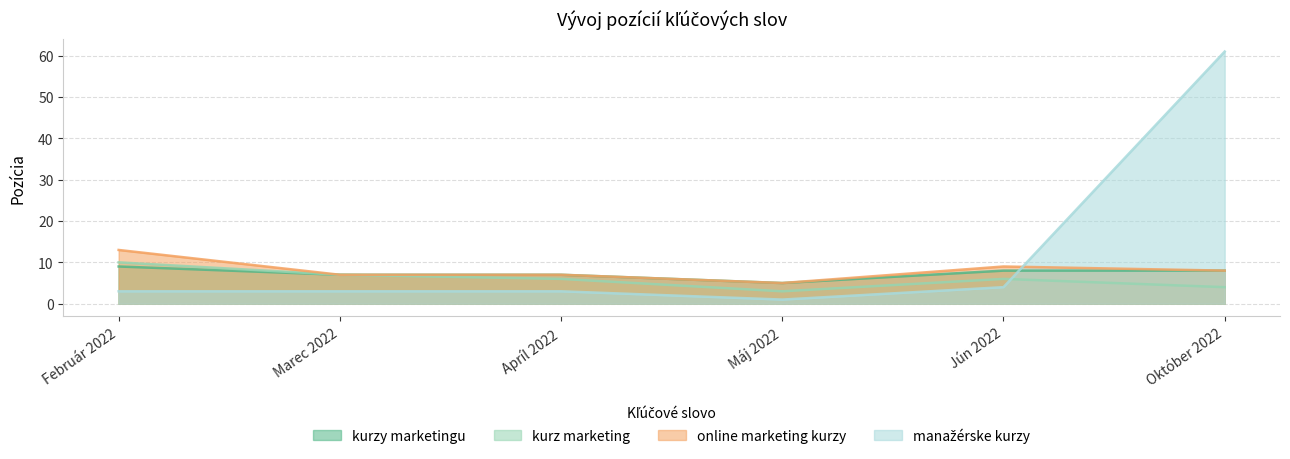

At which category is the sum across all series the highest?

Október 2022